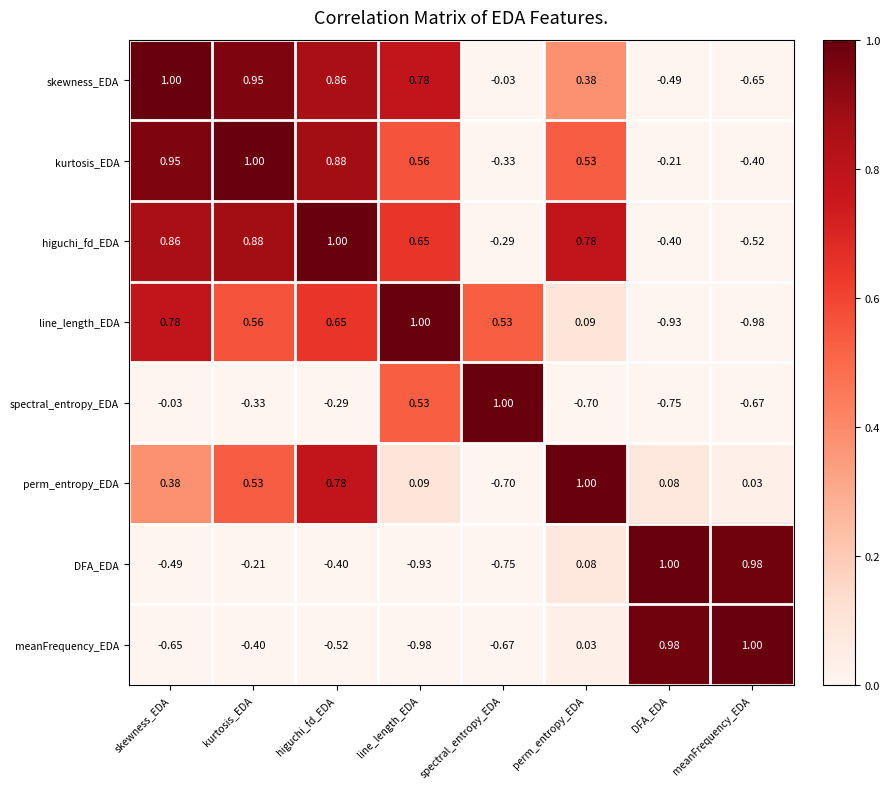

How many values in meanFrequency_EDA are above zero?

3